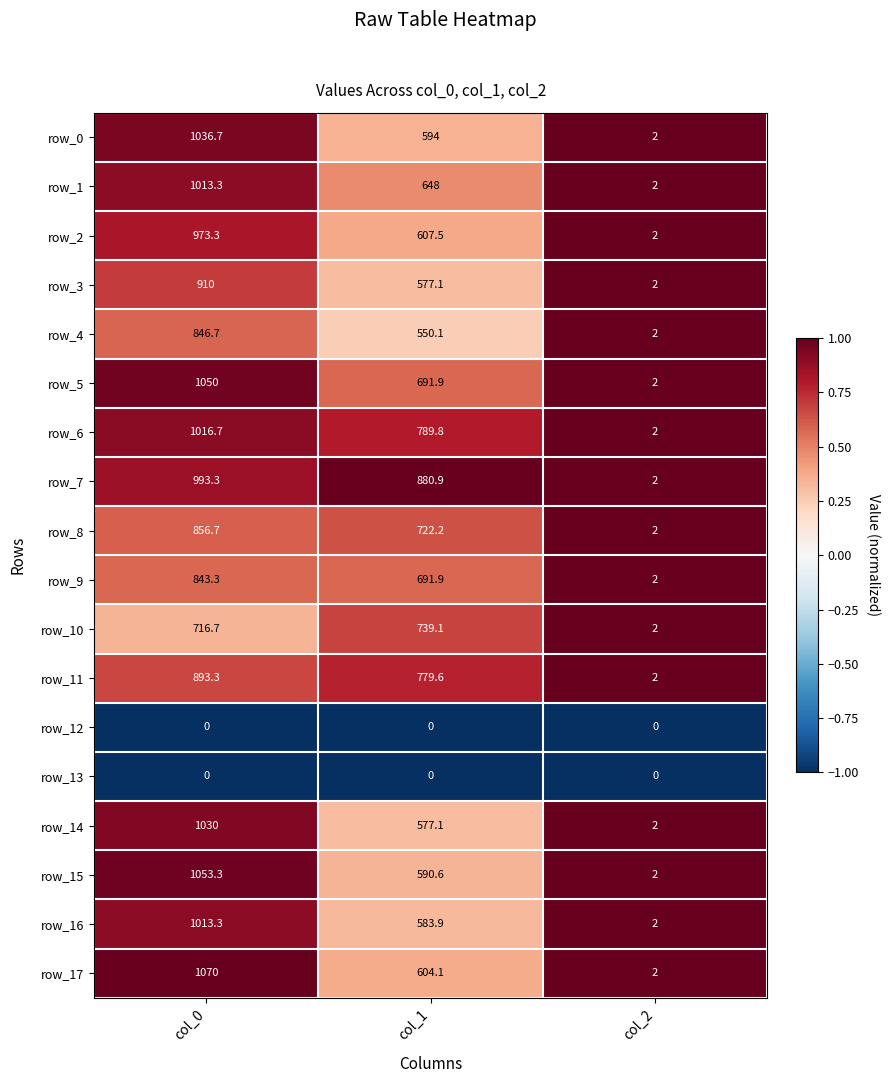

Is it true that row_17 equals 1553.0 at col_0?

False